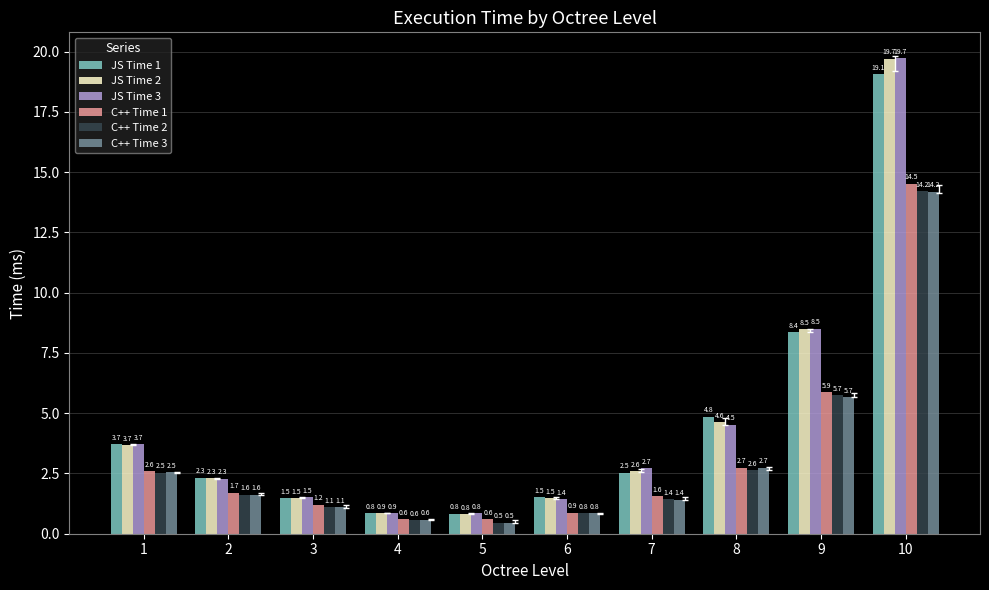

How many bars are there in total?

60